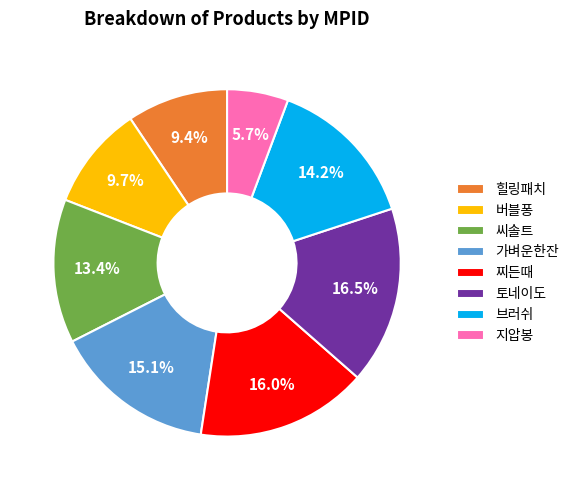

How many segments does this pie chart have?

8